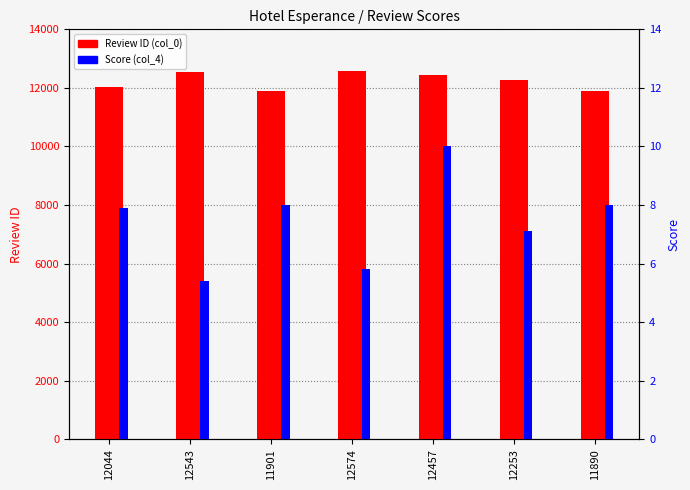

Rank the series by their average value, from lowest to highest.

Score (col_4), Review ID (col_0)